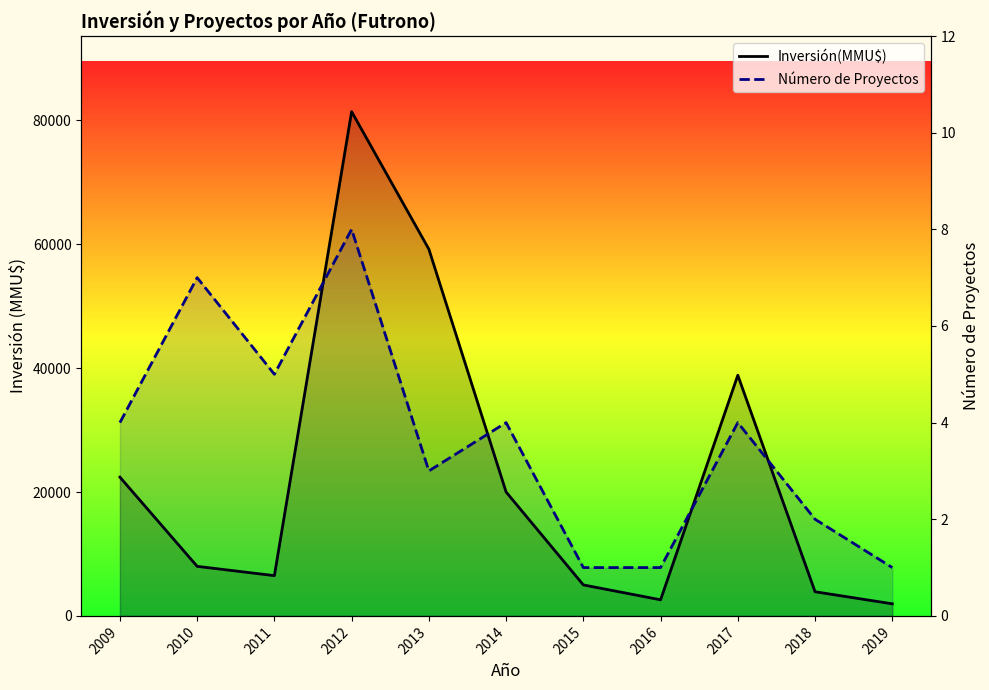

The value of Inversión(MMU$) at 2017 is 38850. True or false?

True